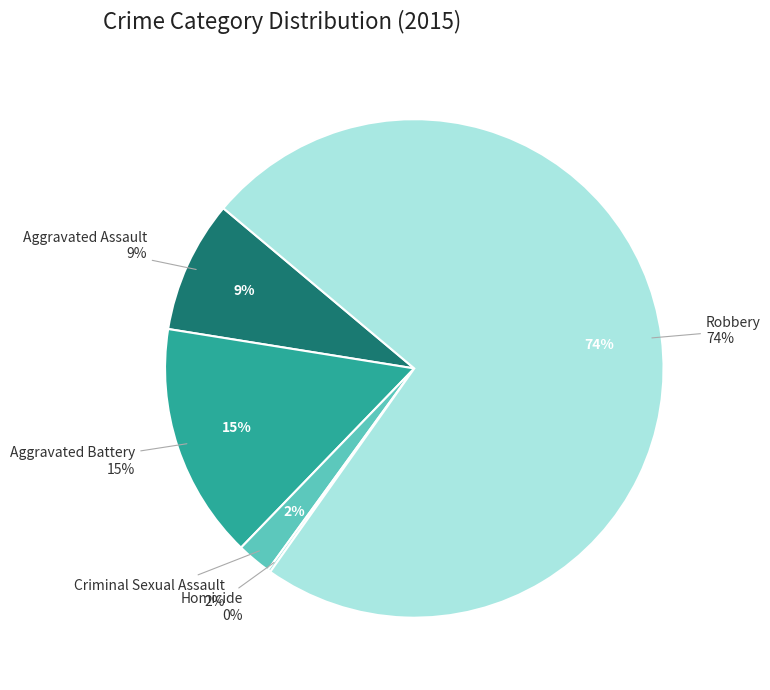

How many slices are in this pie chart?

5